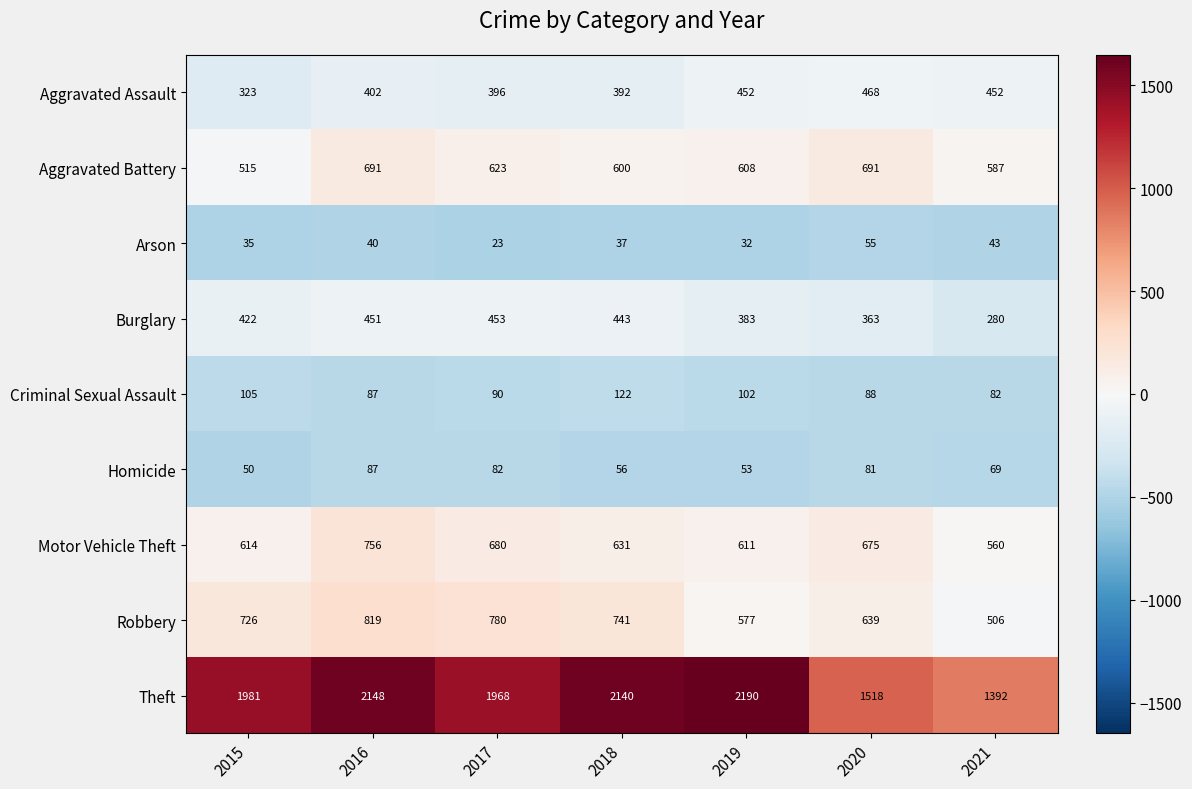

Is it true that Robbery equals 846 at 2021?

False